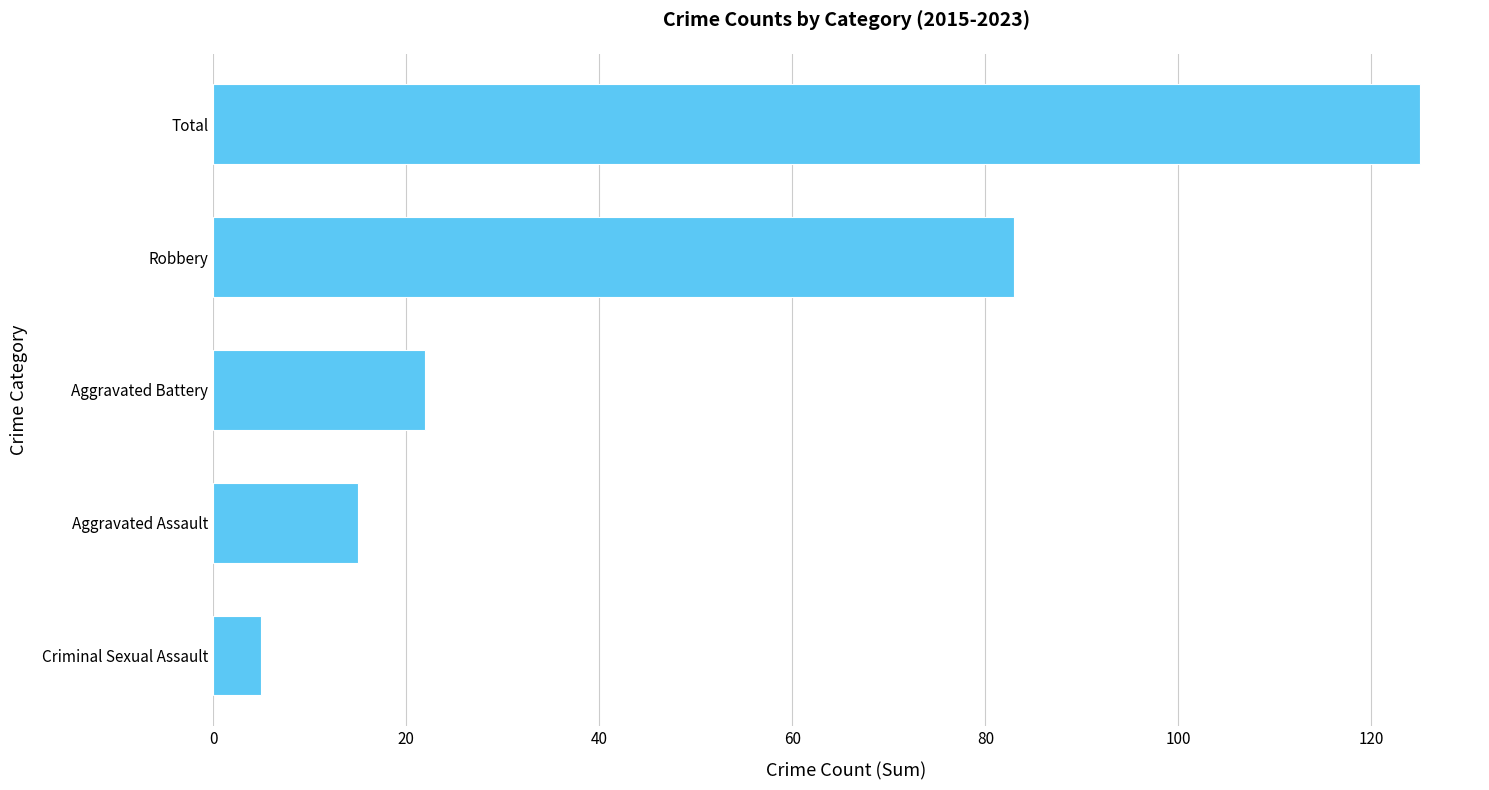

Approximately how many times larger is the value at Criminal Sexual Assault compared to Aggravated Assault?

0.3